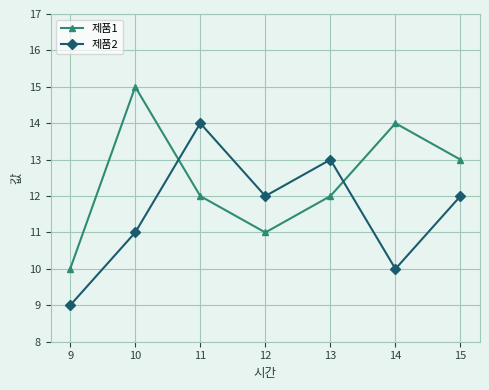

Between 9 and 14, which series saw the biggest shift?

제품1